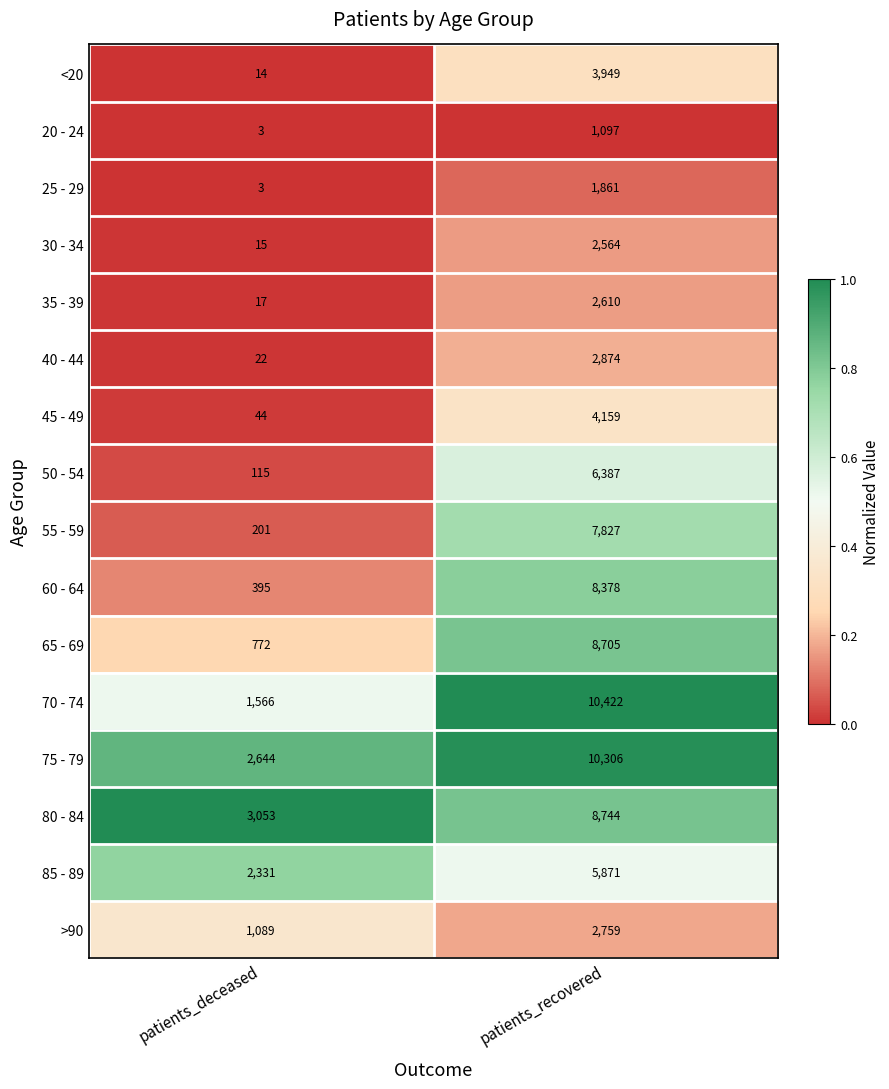

Where is 50 - 54 nearest to the value 3251?

patients_deceased